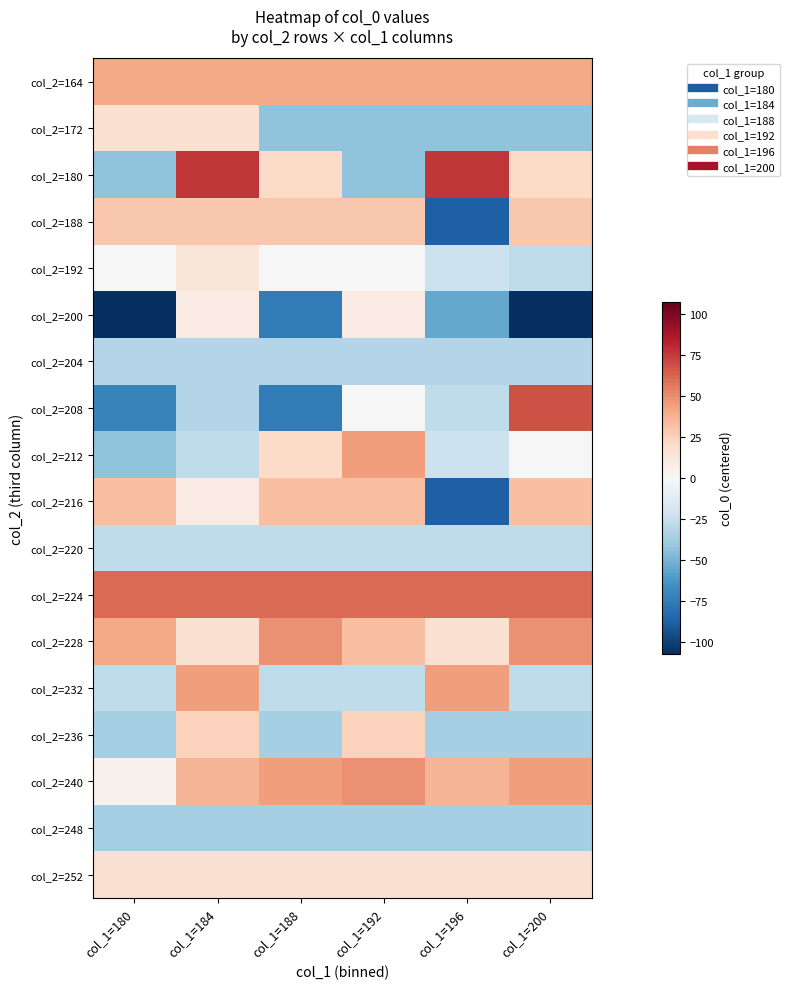

Between col_1=196 and col_1=180, which is larger?

col_1=196